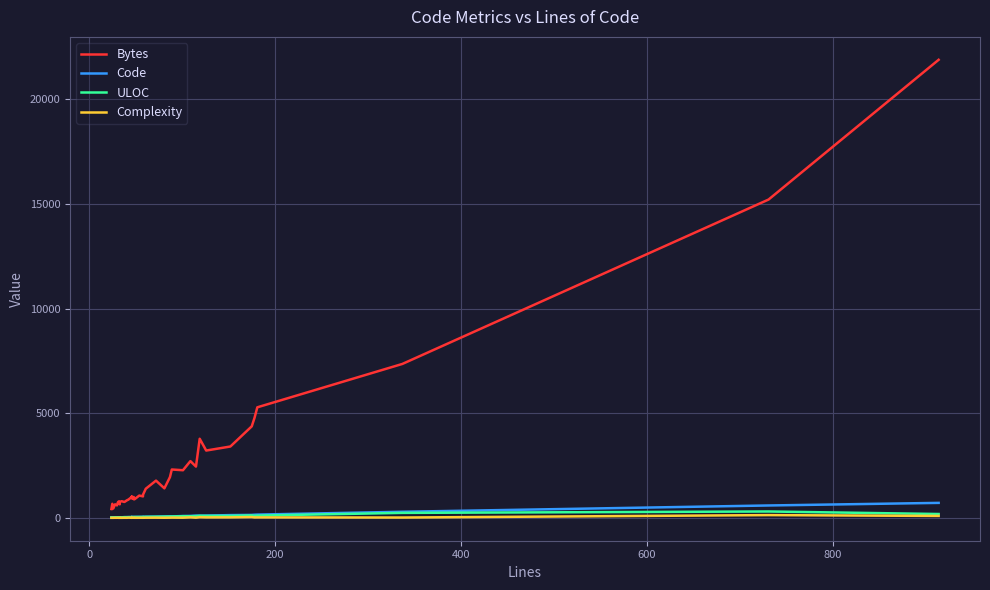

True or false: Bytes and Complexity intersect in this chart.

False